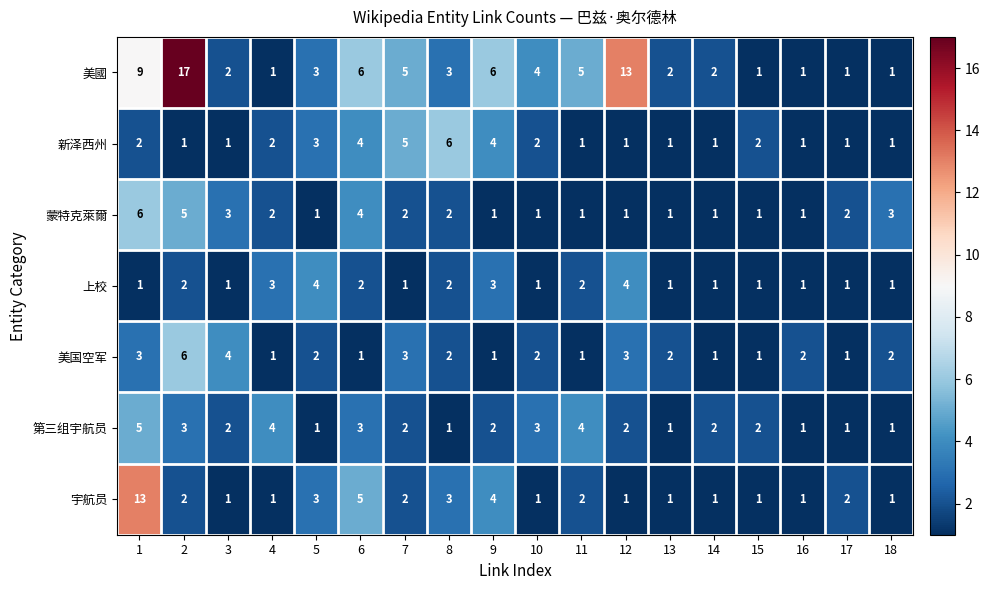

What is the maximum value shown in the chart?

17